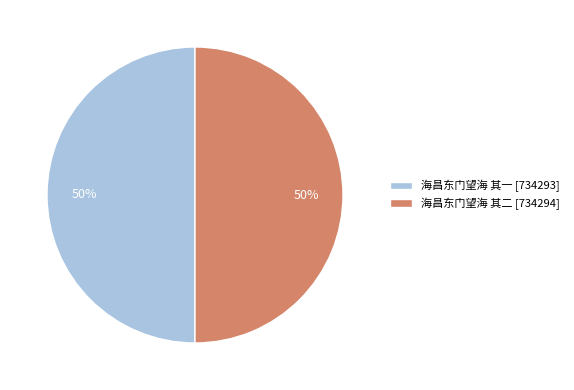

True or false: 海昌东门望海 其一 accounts for 44% of the total.

False